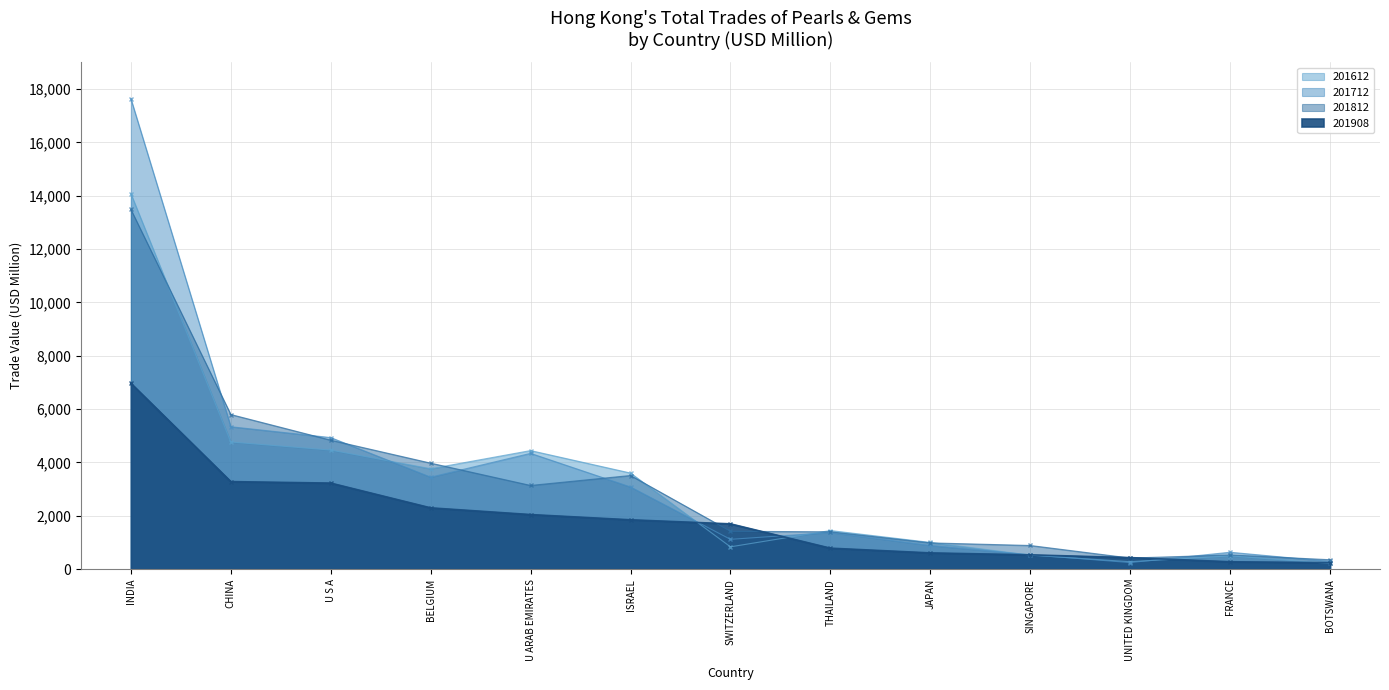

What is the label of the 12th point from the right?

CHINA